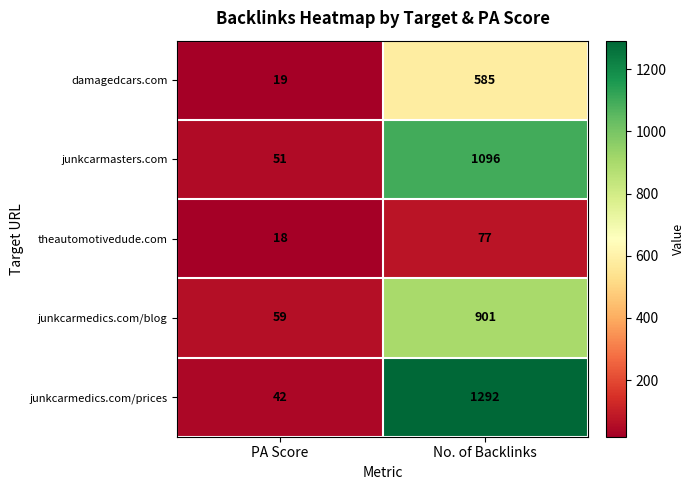

What is the total value across all series at PA Score?

189